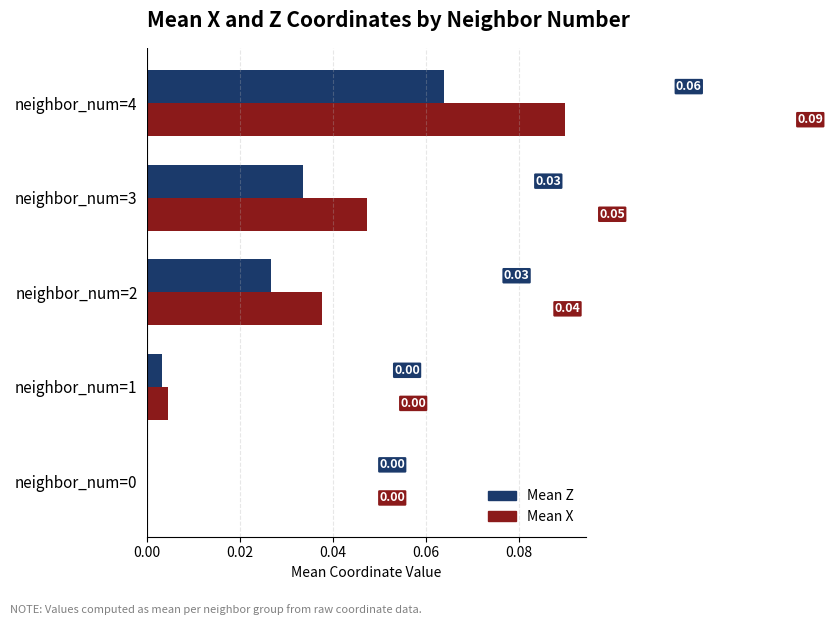

At which category is the sum across all series the highest?

neighbor_num=4